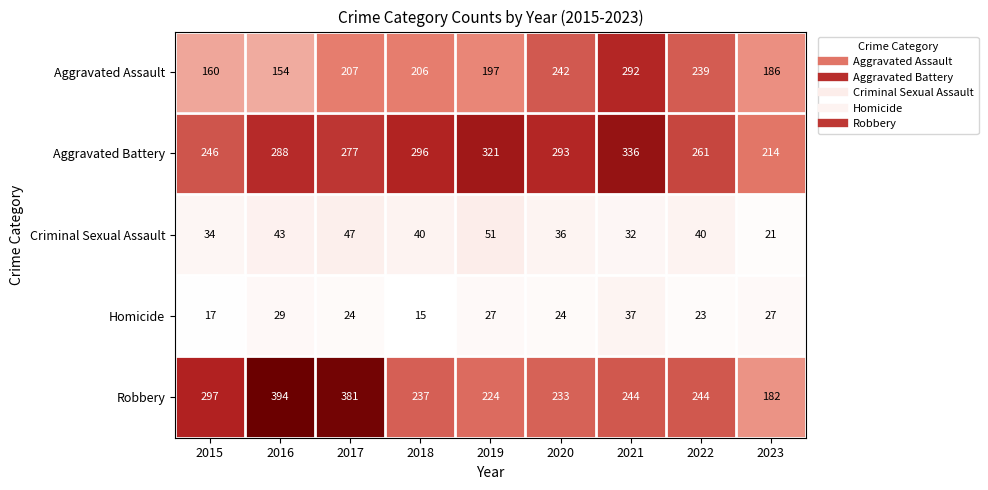

Which series changed the most between 2019 and 2020?

Aggravated Assault